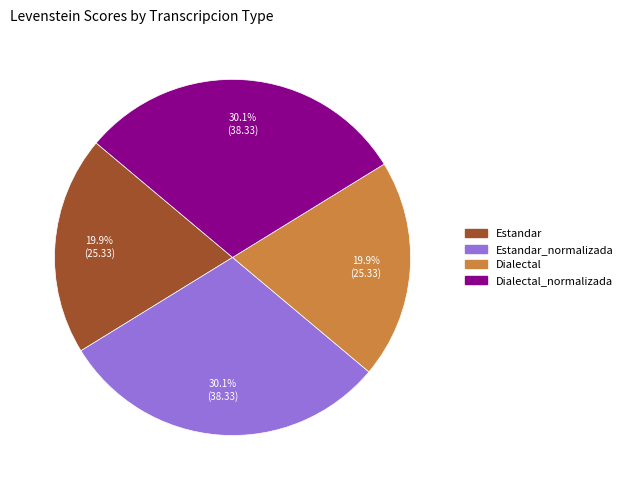

To the nearest percent, what is the combined percentage of Estandar and Estandar_normalizada?

50%